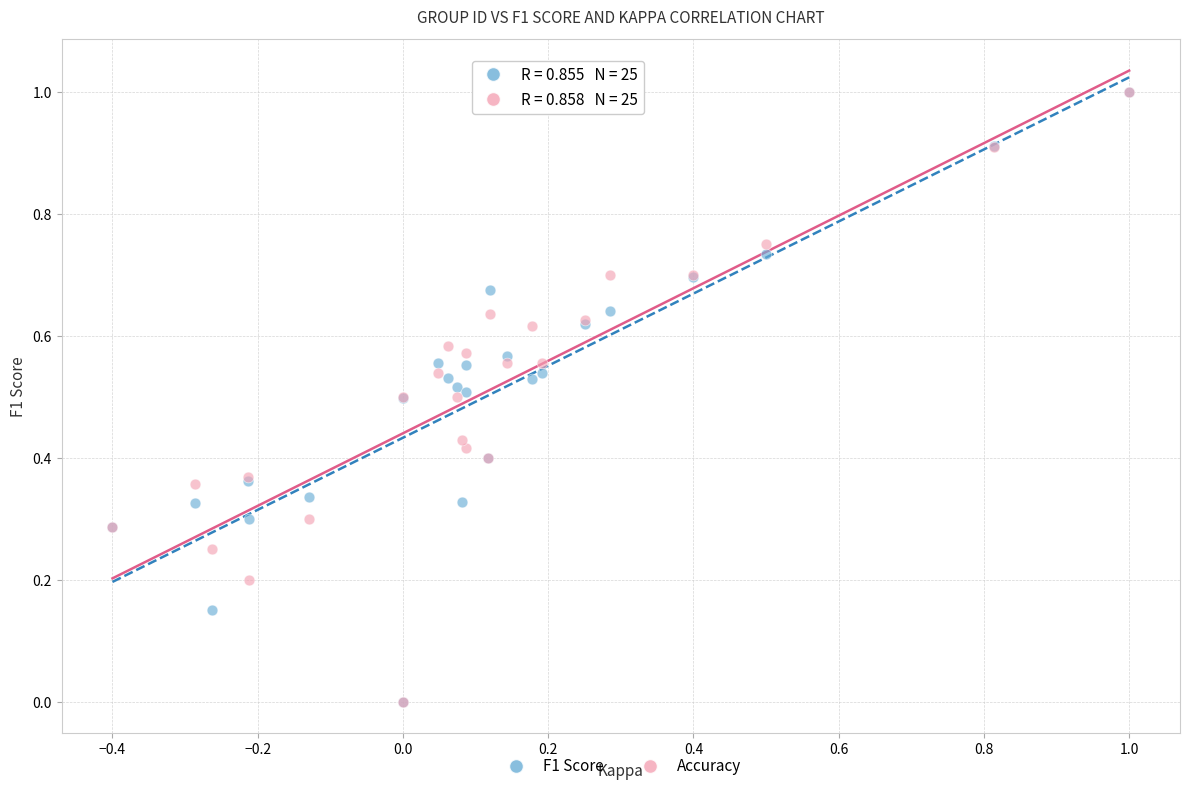

What are all the series names shown in the legend?

F1 Score, Accuracy